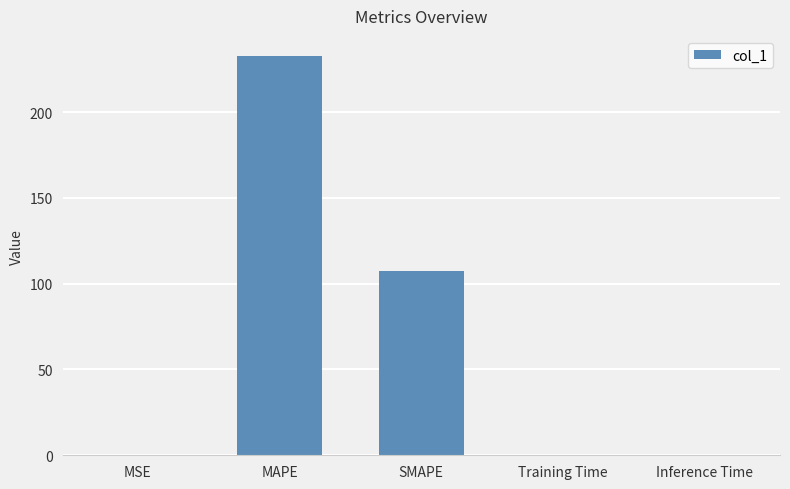

What is the greatest value displayed?

232.8